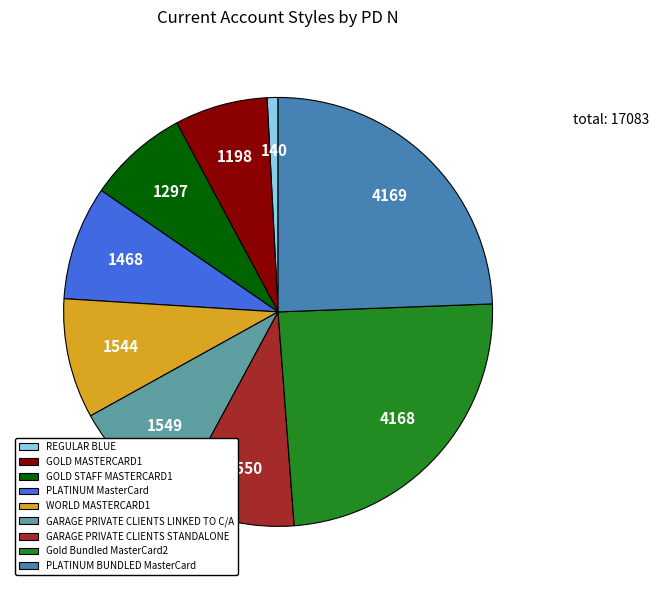

Is GARAGE PRIVATE CLIENTS STANDALONE the majority of the pie?

No